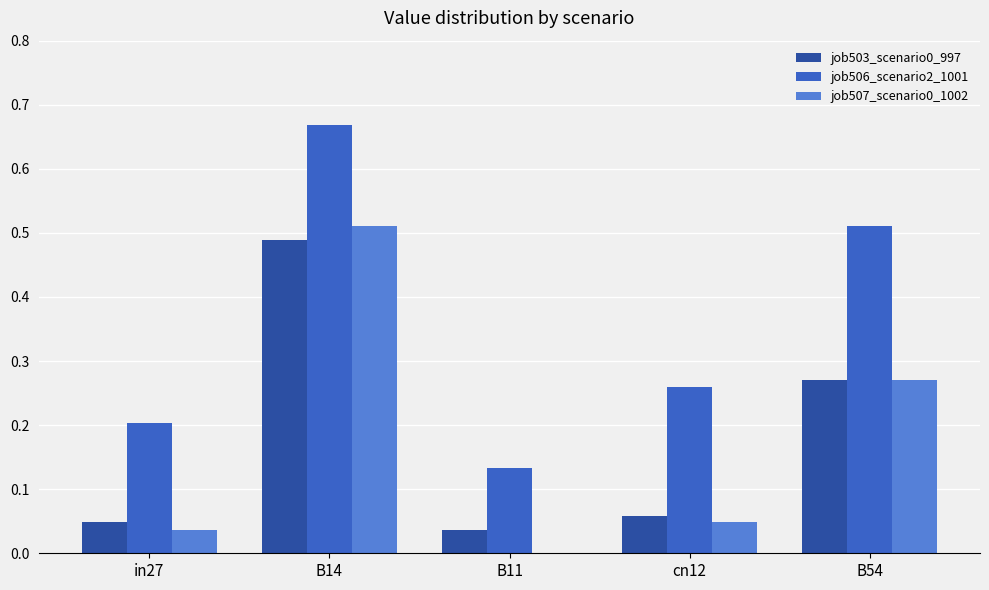

What is the spread (max minus min) of values at B54?

0.2